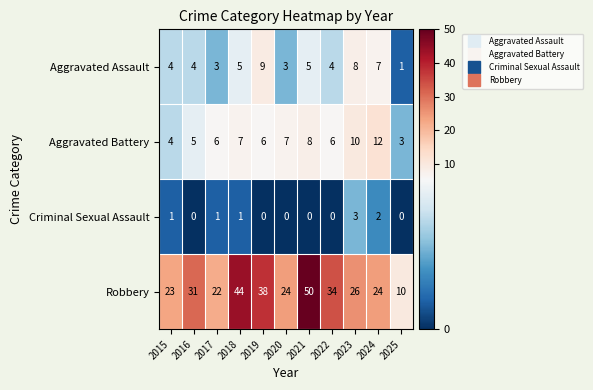

Between 2015 and 2016, which series saw the biggest shift?

Robbery